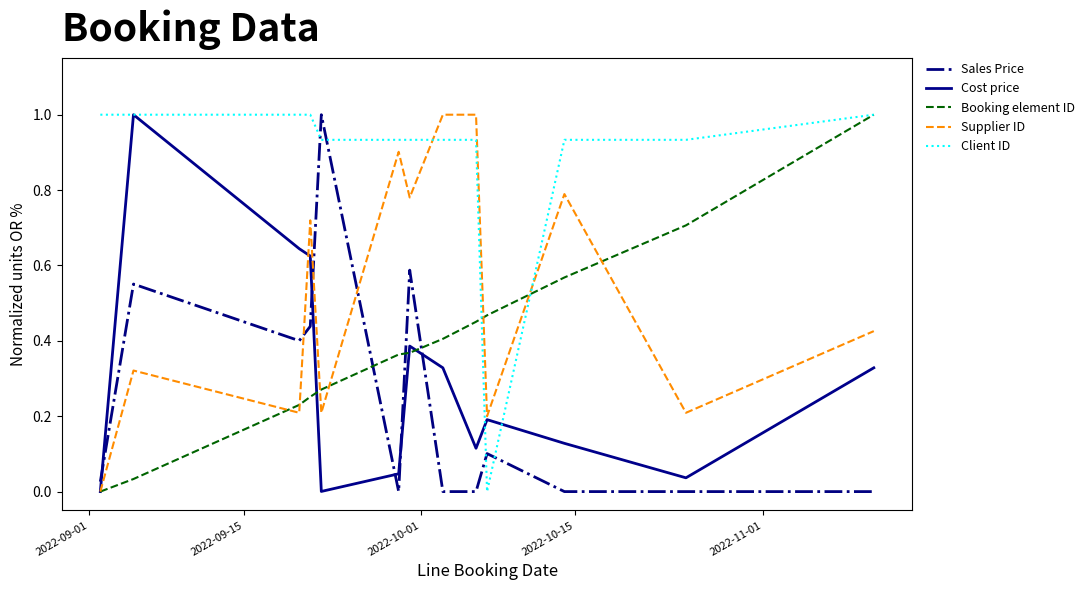

What is the maximum value shown in the chart?

1.0